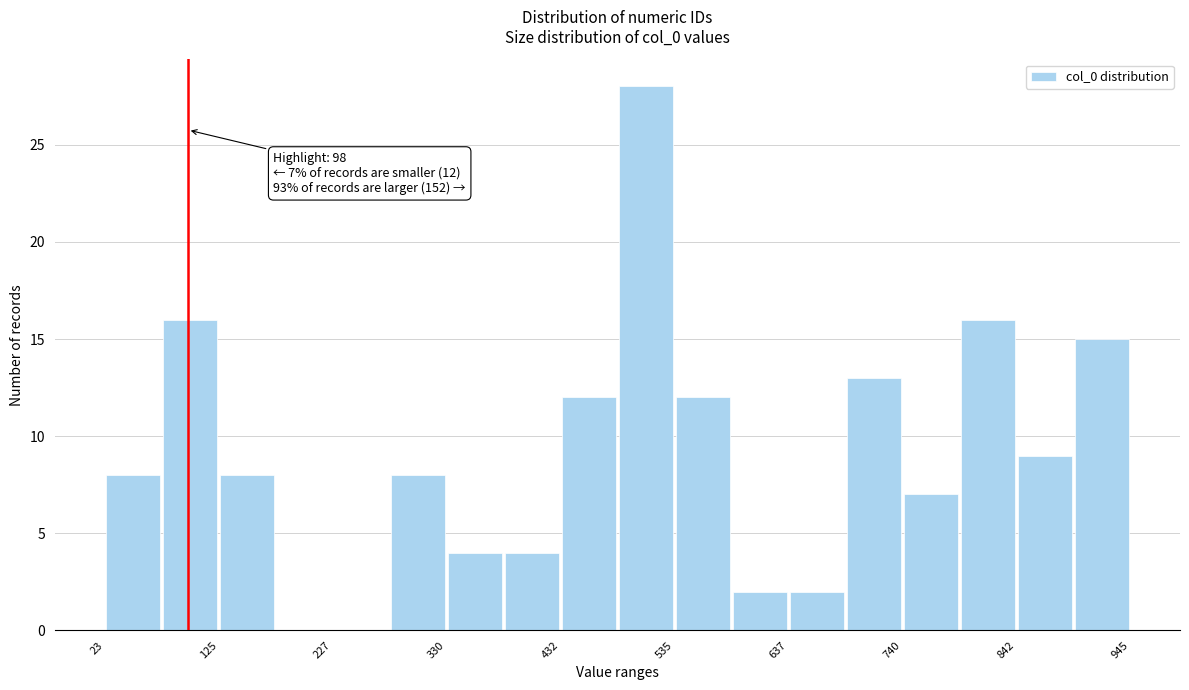

Around what value on the x-axis is the tallest bar? Give the approximate position of its centre, as read against the axis.

500